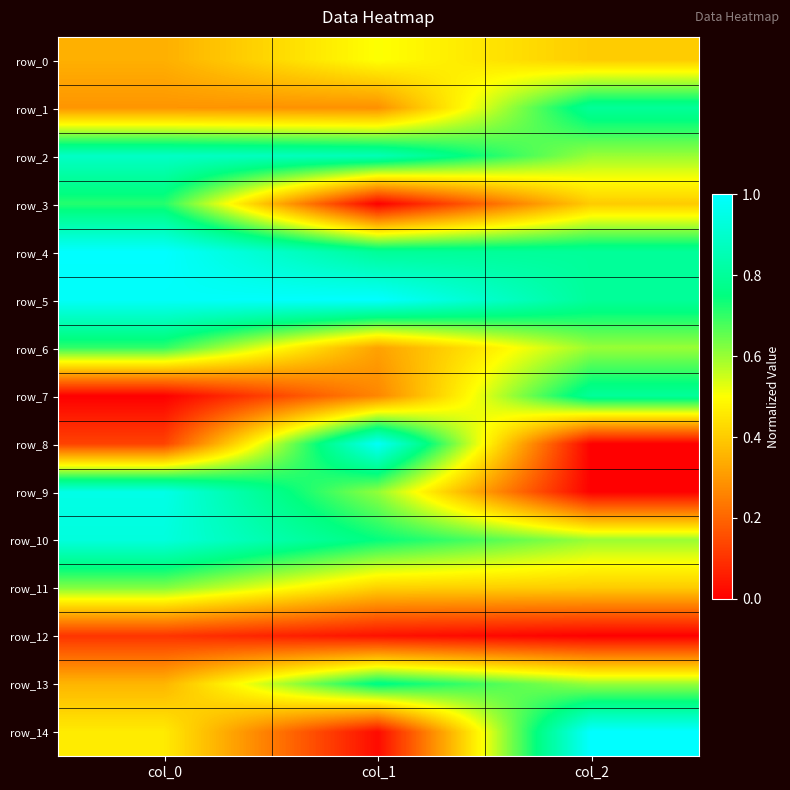

Reading right to left, transcribe all the data shown in this chart.

row_0: 0.4	0.5	0.3
row_1: 0.8	0.3	0.3
row_2: 0.6	0.9	0.9
row_3: 0.4	0.0	0.7
row_4: 0.8	0.8	1.0
row_5: 0.8	1.0	1.0
row_6: 0.6	0.3	0.7
row_7: 0.8	0.3	0.0
row_8: 0.0	1.0	0.1
row_9: 0.0	0.6	1.0
row_10: 0.6	0.7	0.9
row_11: 0.4	0.4	0.6
row_12: 0.0	0.0	0.1
row_13: 0.6	0.8	0.4
row_14: 1.0	0.0	0.5